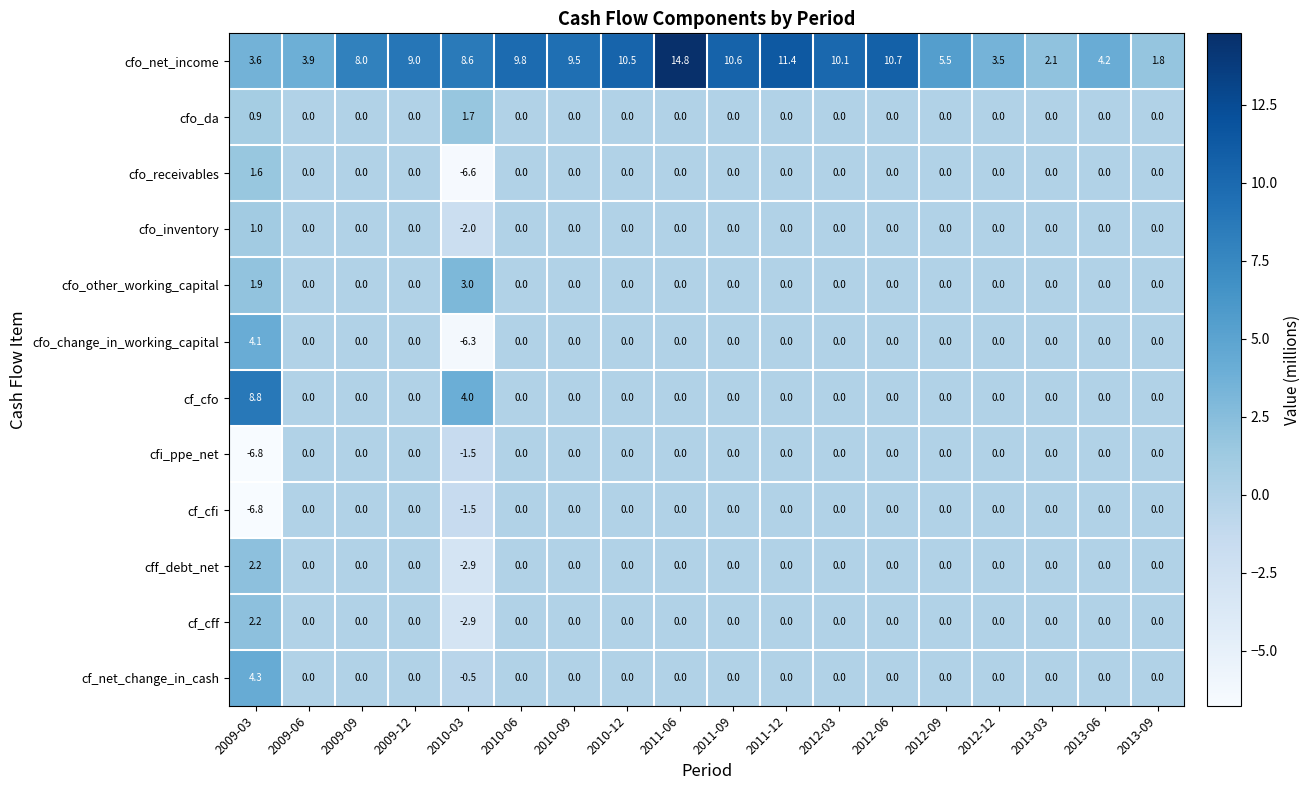

What is the difference between the highest and lowest values at 2013-06?

4.2